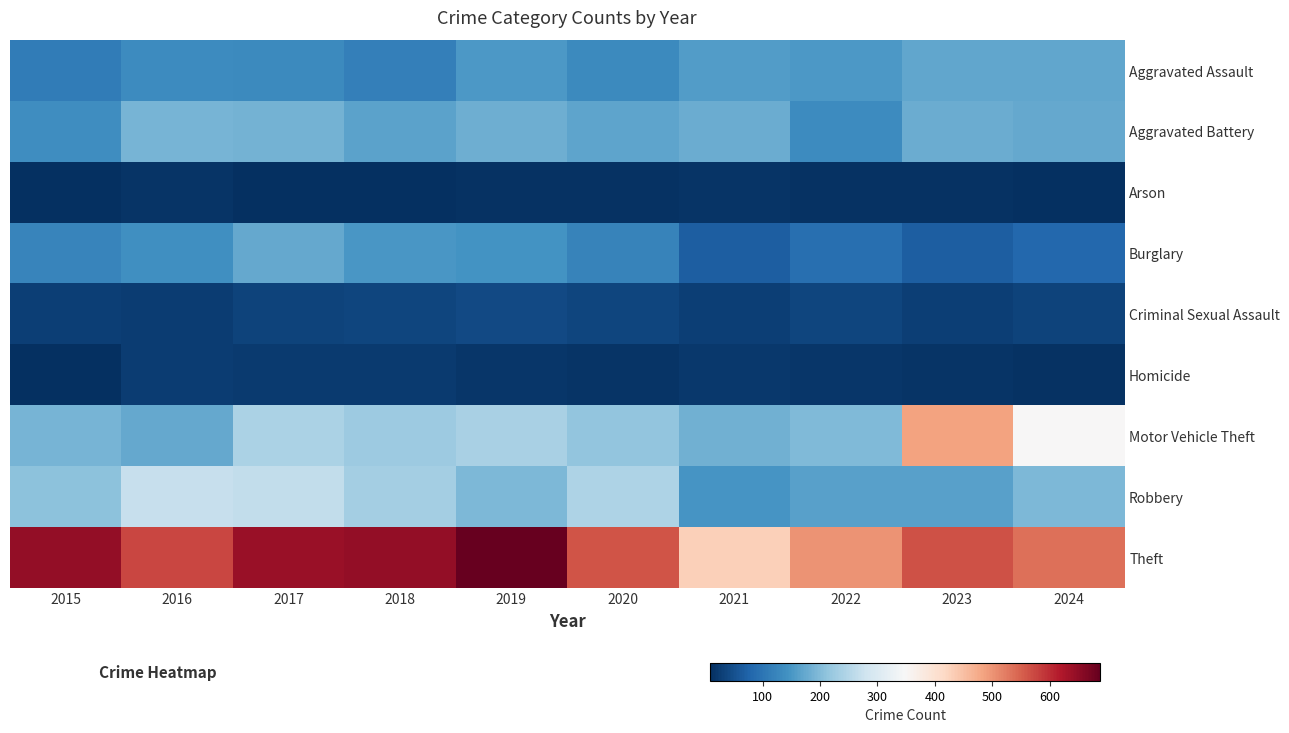

At 2023, list the series in order from smallest to largest.

Arson, Homicide, Criminal Sexual Assault, Burglary, Robbery, Aggravated Assault, Aggravated Battery, Motor Vehicle Theft, Theft